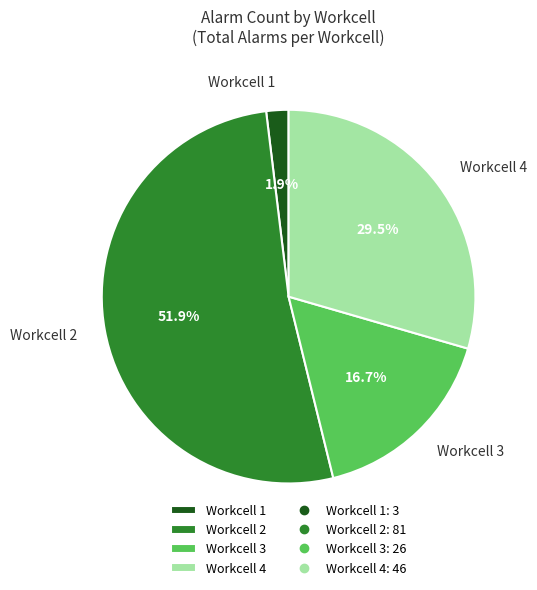

What percentage do Workcell 4 and Workcell 2 together represent?

81.4%